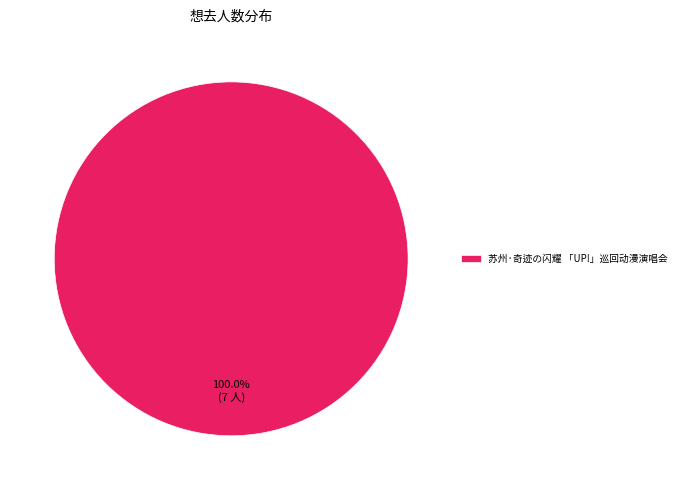

Which slice represents more than half of the pie?

苏州·奇迹の闪耀 「UP!」巡回动漫演唱会